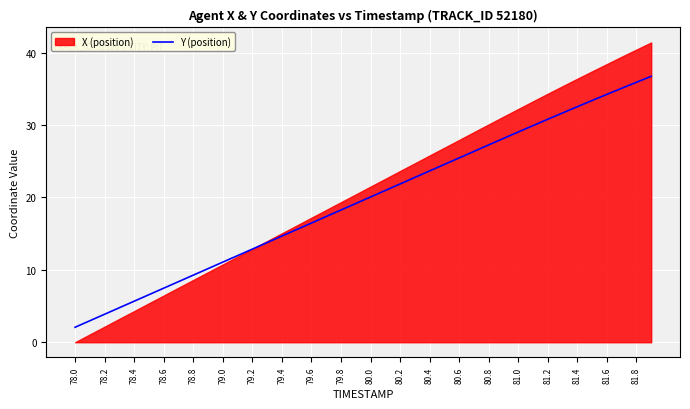

What is the highest value of the Y (position) series?

36.7